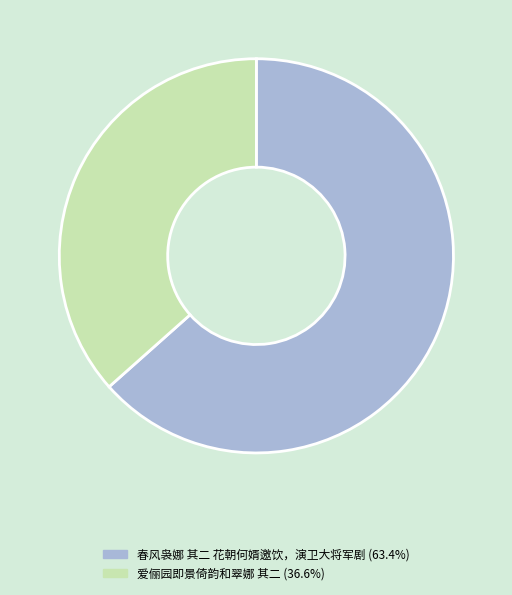

How many segments does this pie chart have?

2